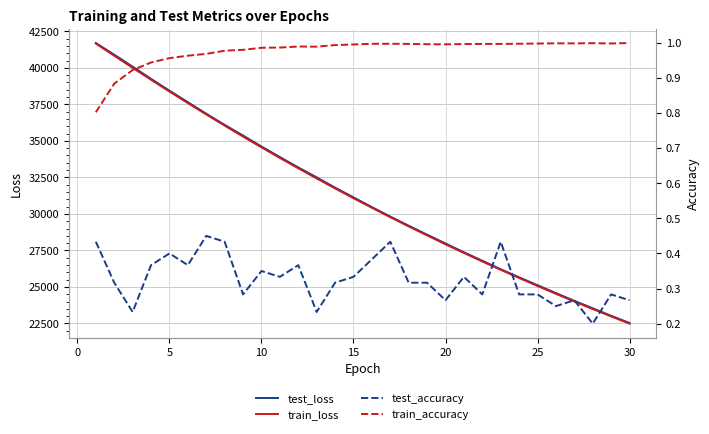

True or false: train_accuracy and test_accuracy cross at least once.

False